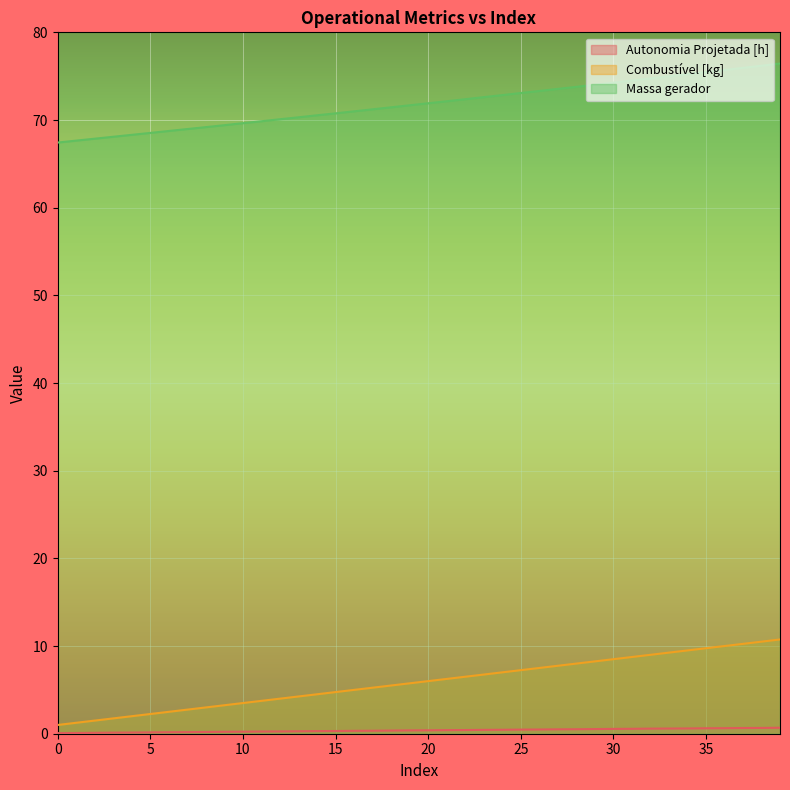

How many lines are shown in the chart?

3